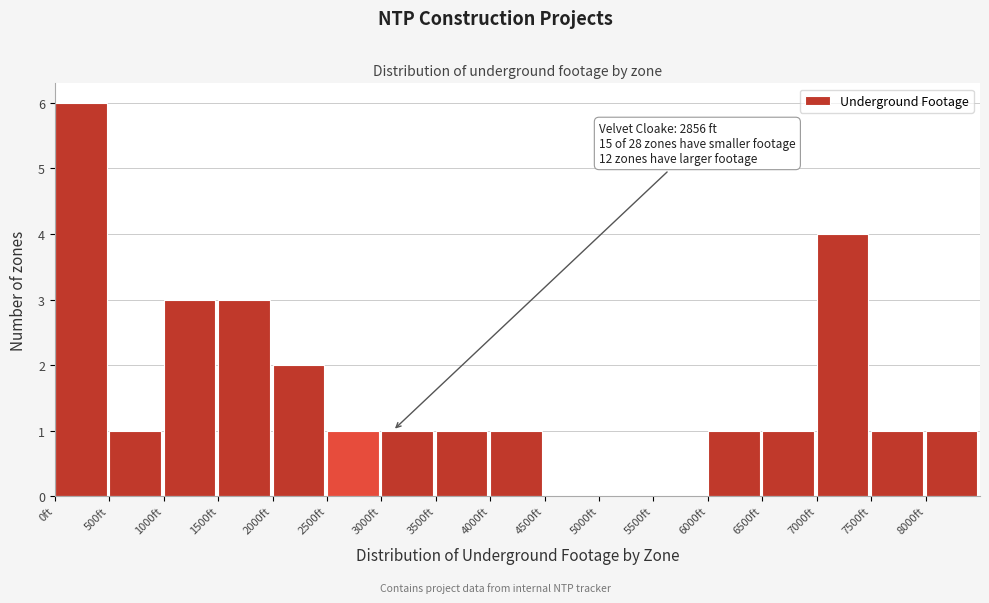

Over which range of the x-axis is the bar tallest?

0 to 500